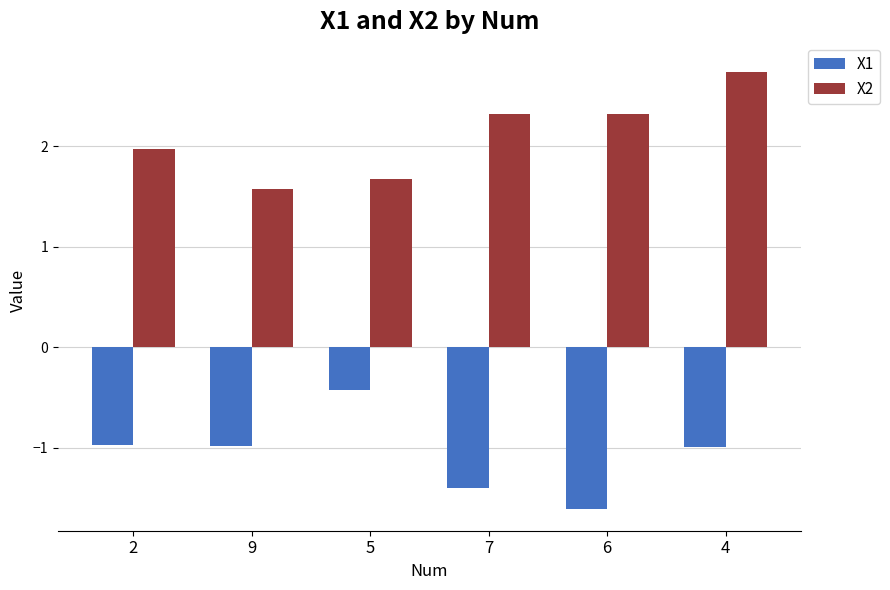

List the series in order of their overall mean, lowest first.

X1, X2